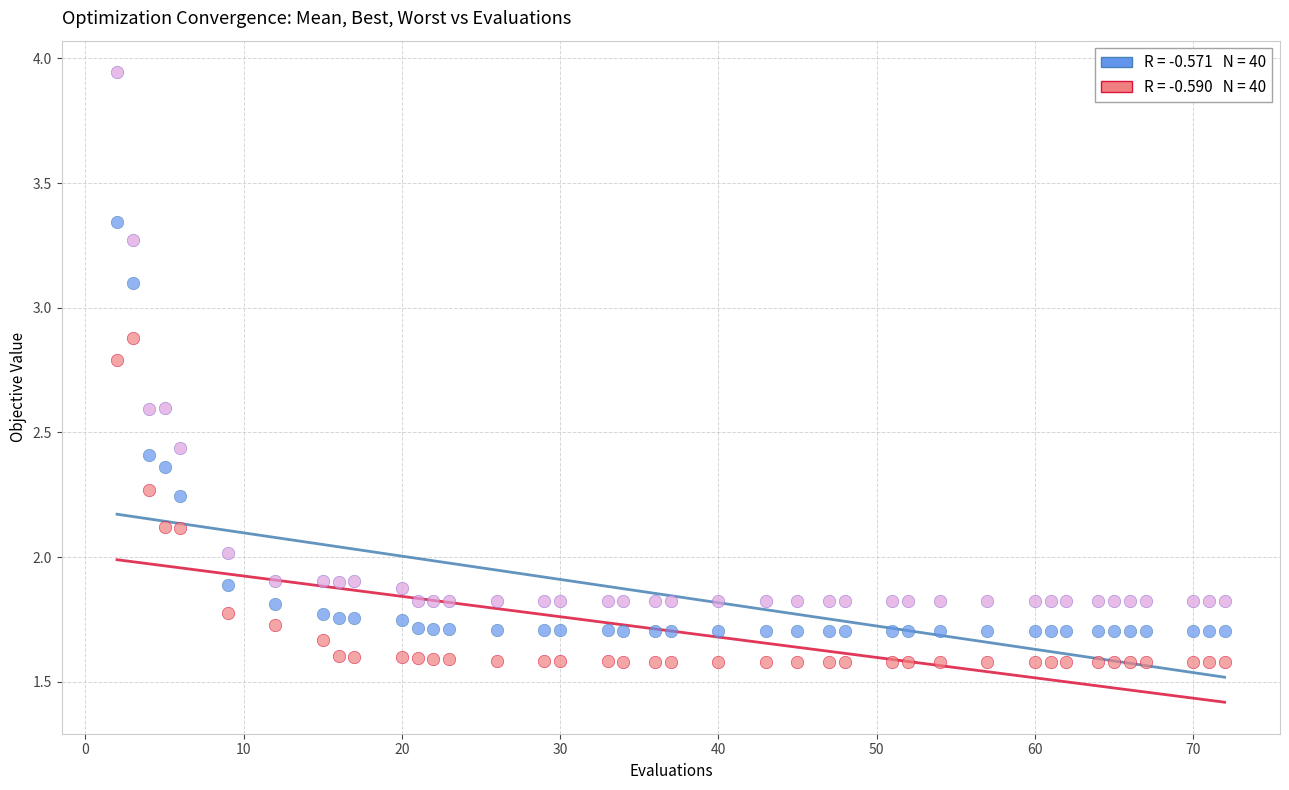

Across all data points, what is the range of X values (max minus min)?

70.0